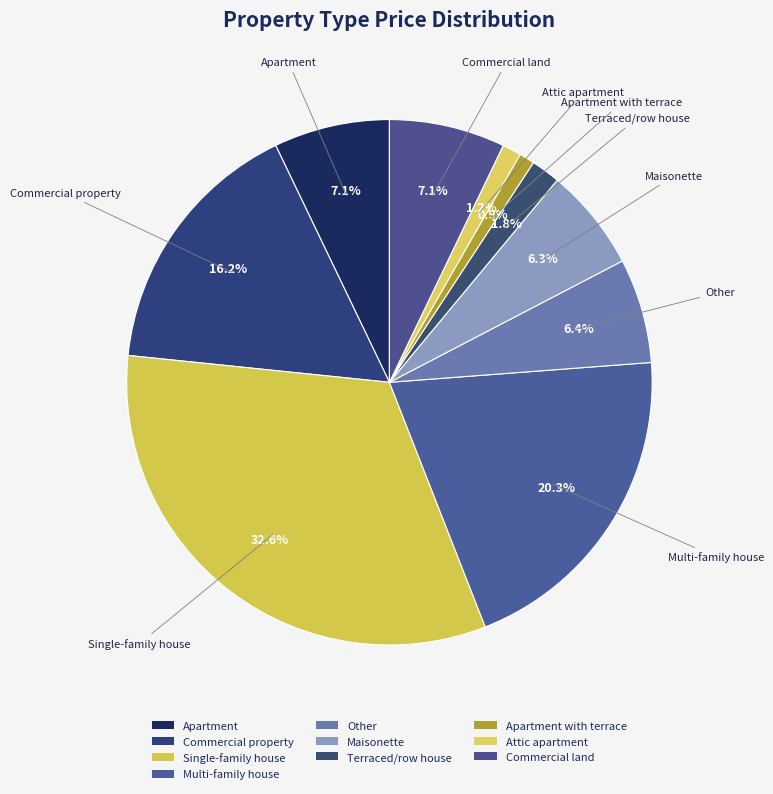

Count the number of slices in the pie.

10